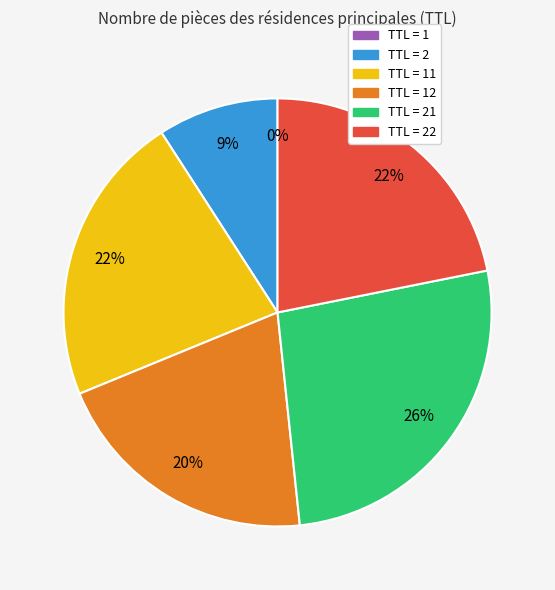

Is there a majority slice in this chart?

No